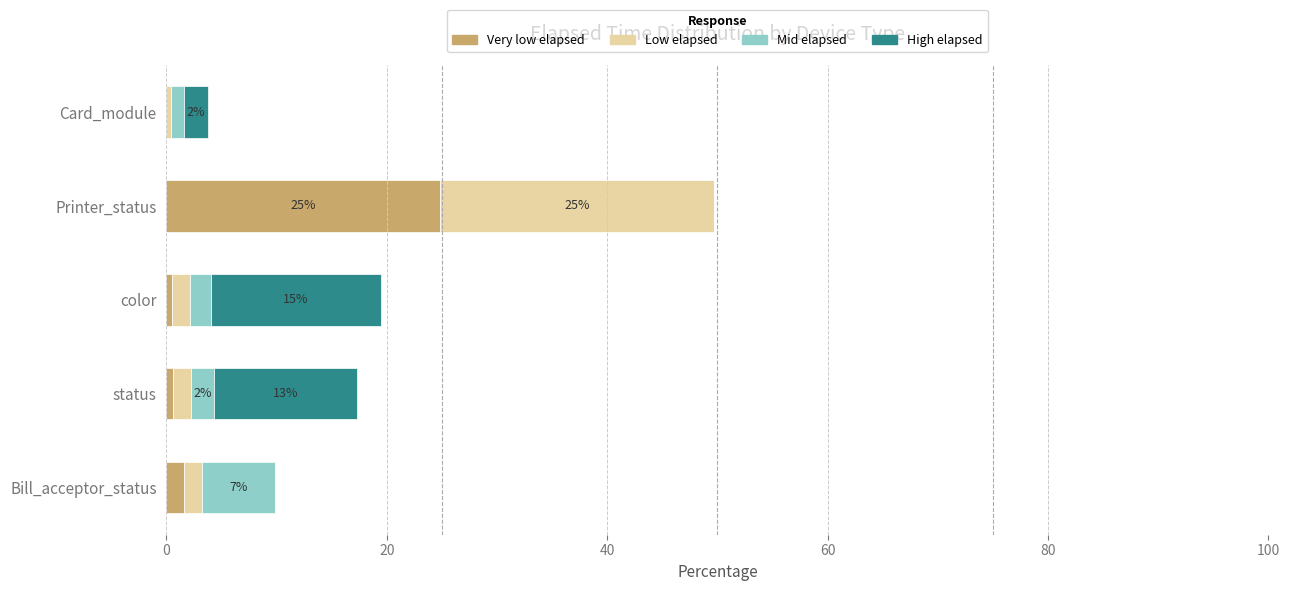

The value of Very low elapsed at Card_module is 12.7. True or false?

False